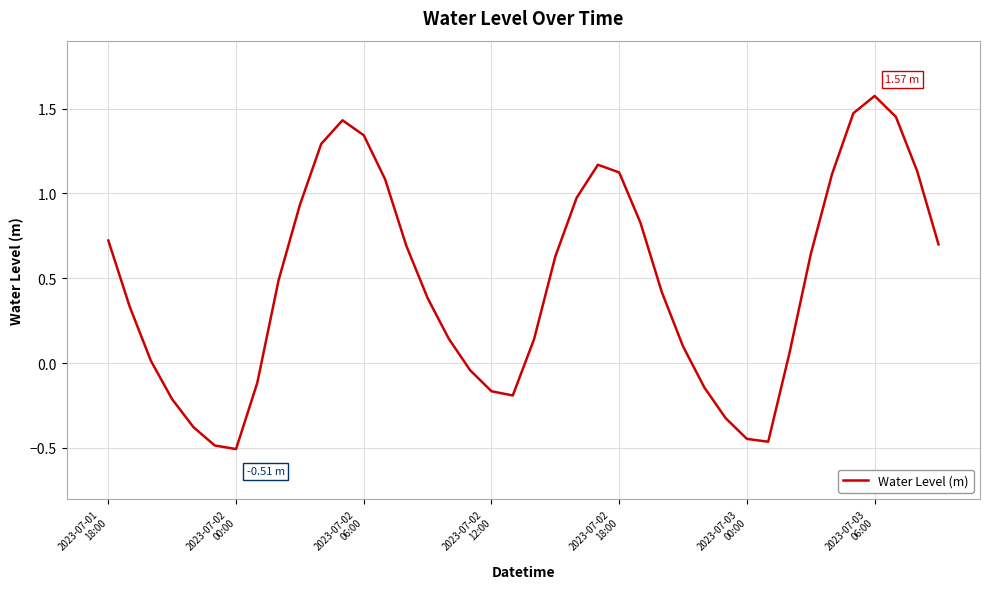

Does the chart have visible grid lines?

Yes